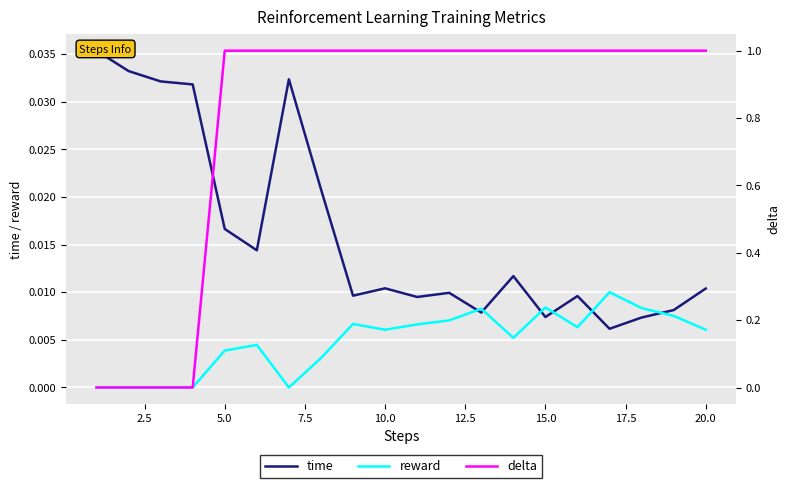

How many lines are shown in the chart?

3